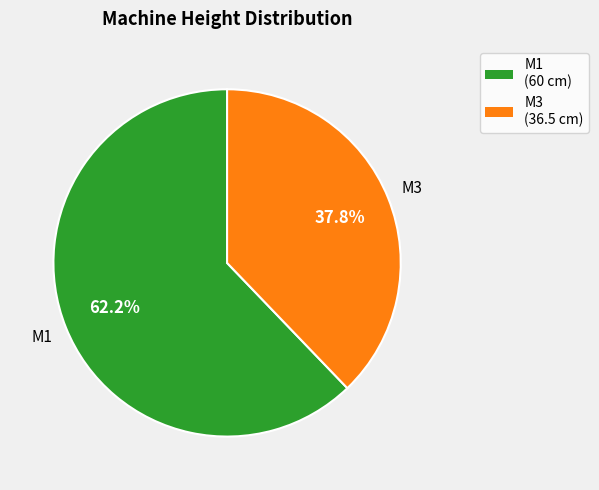

Rank the categories by value from lowest to highest.

M3, M1